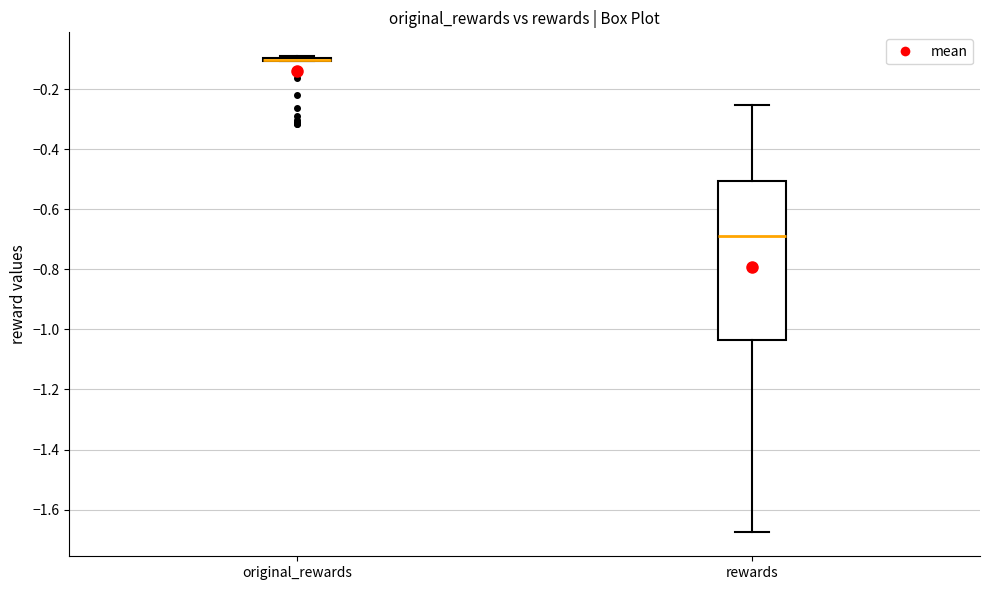

Where is the lower edge of the box for rewards on the y-axis? The values are not printed on the chart, so give them approximately, as read against the axis.

-1.04